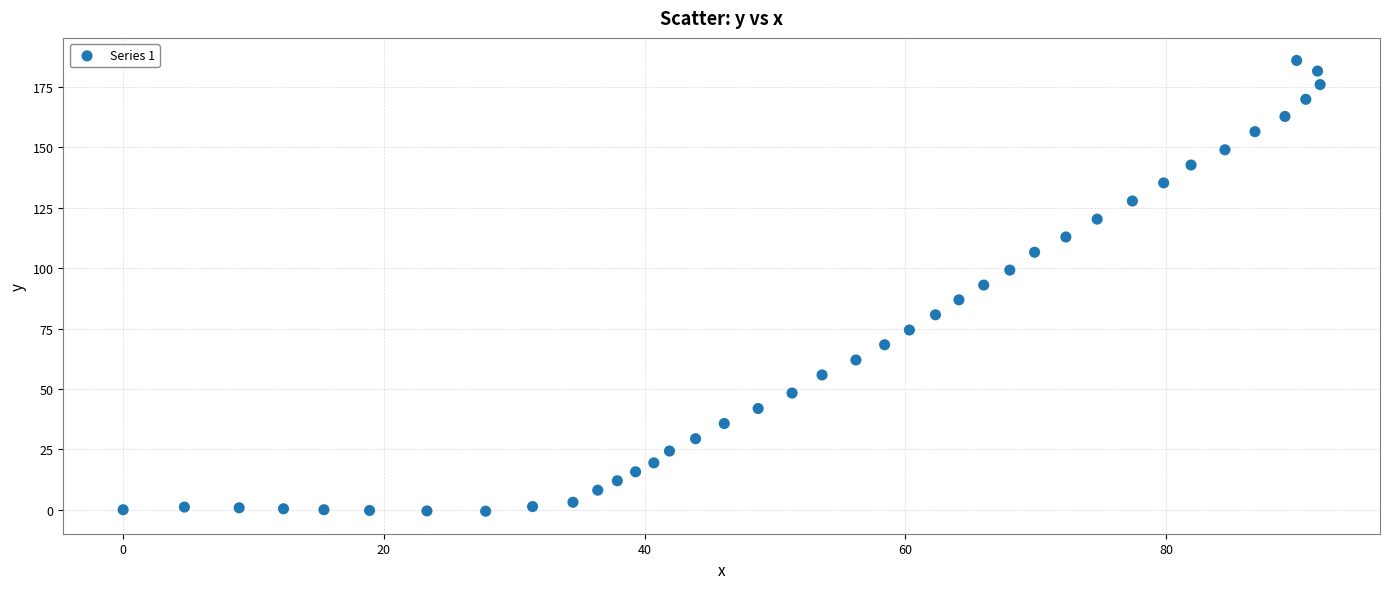

What is the range of Y values (max minus min)?

186.6